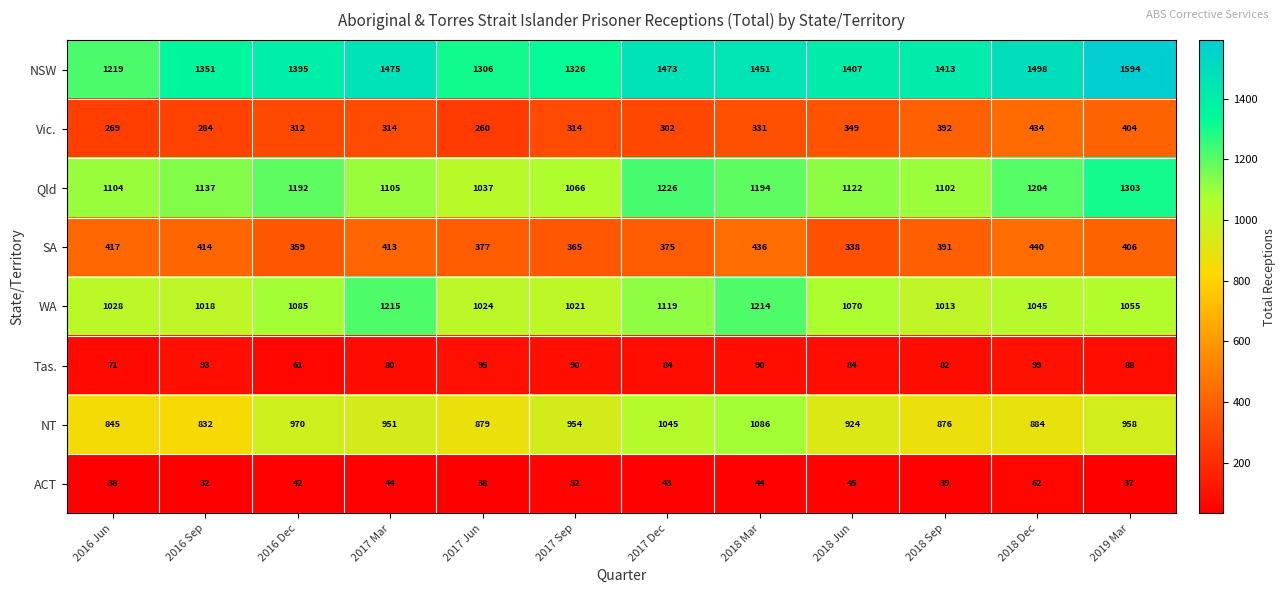

Where is Qld nearest to the value 1170?

2016 Dec